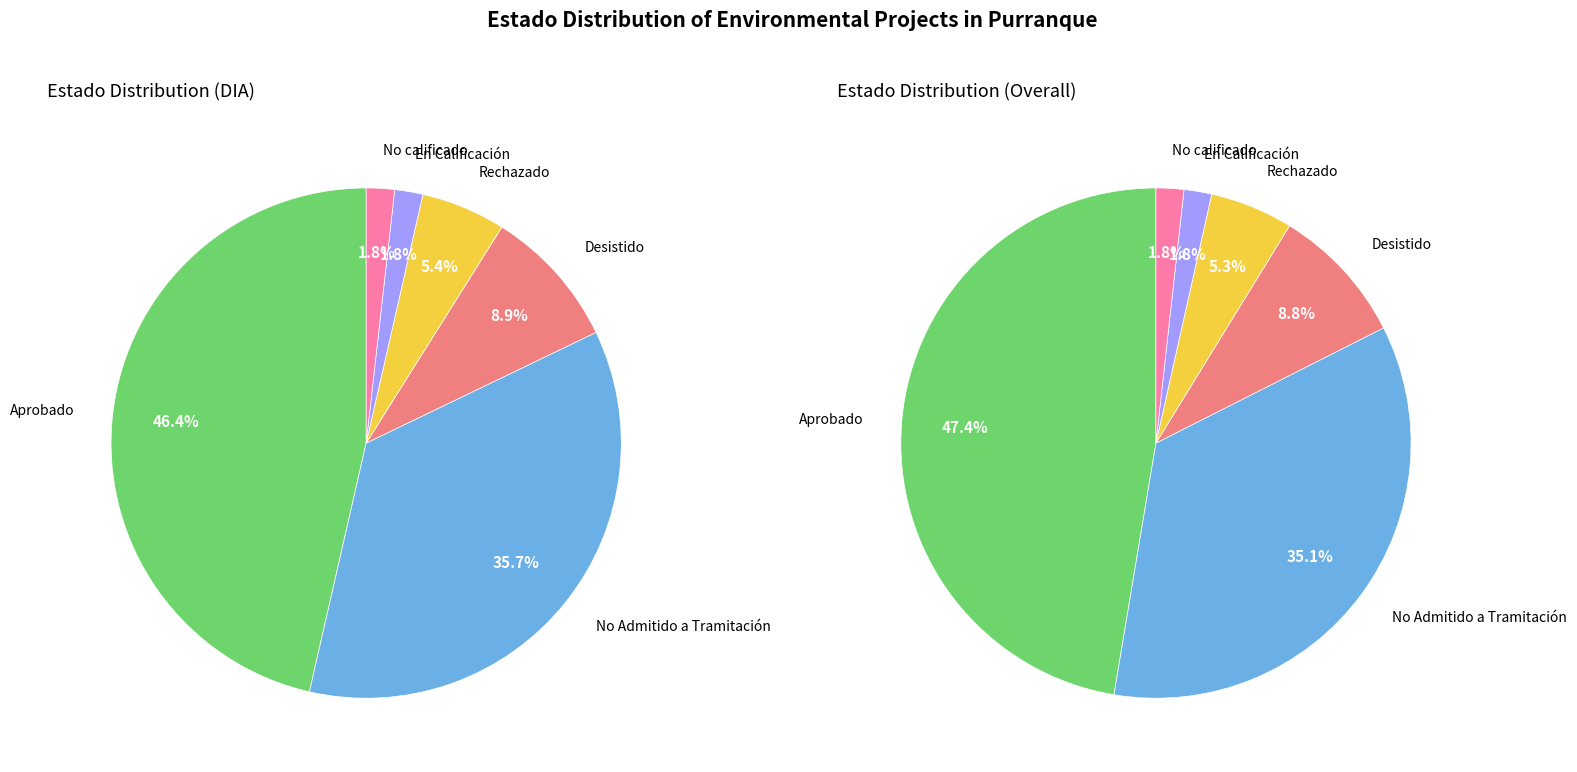

To the nearest percent, what percentage of the pie is Desistido?

9%